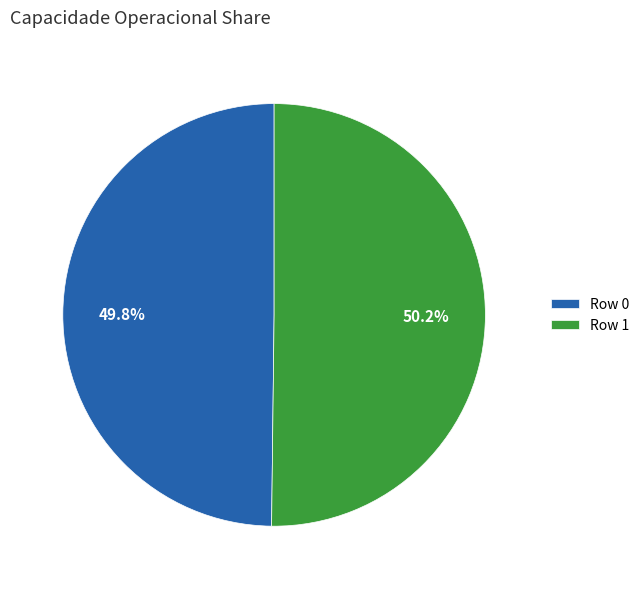

What percentage is NOT represented by Row 1?

49.8%